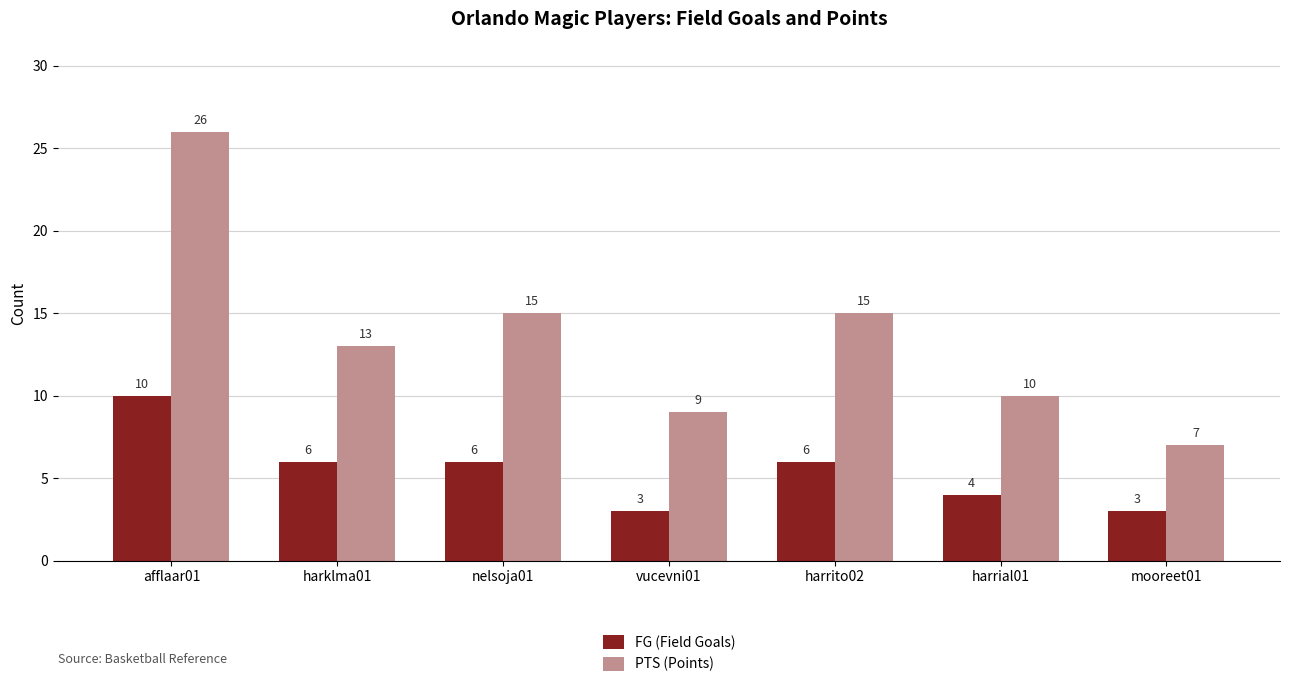

How many data points in PTS (Points) are less than 13?

3